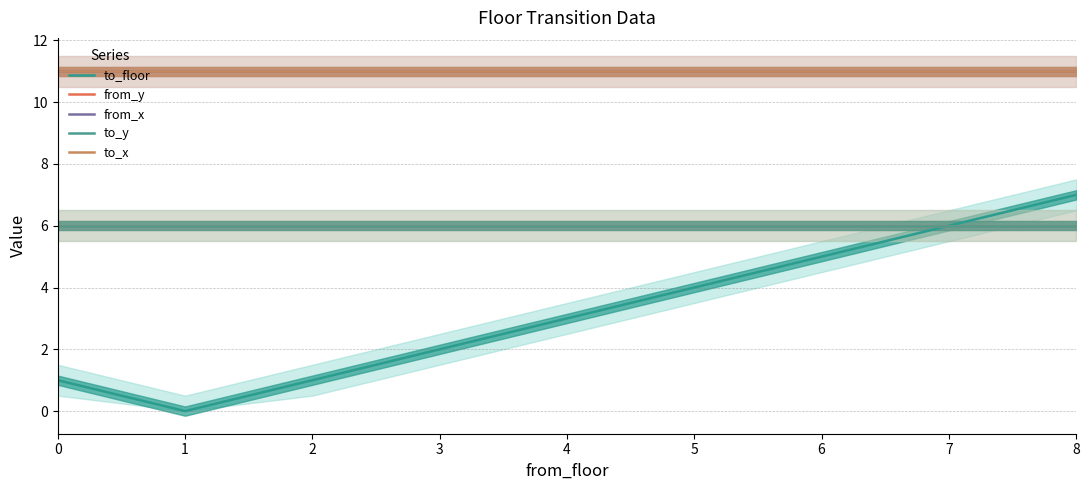

True or false: from_x has a value of 11 at 6.

True